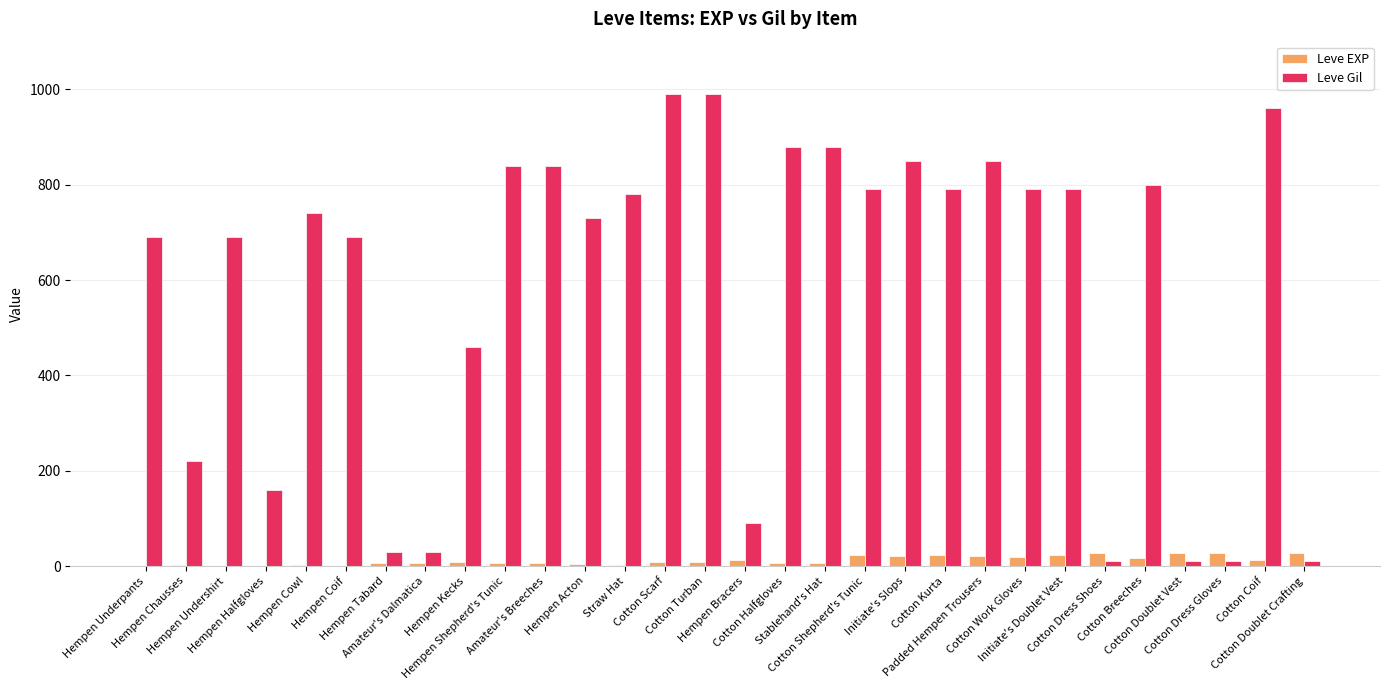

Count the number of data series in this chart.

2